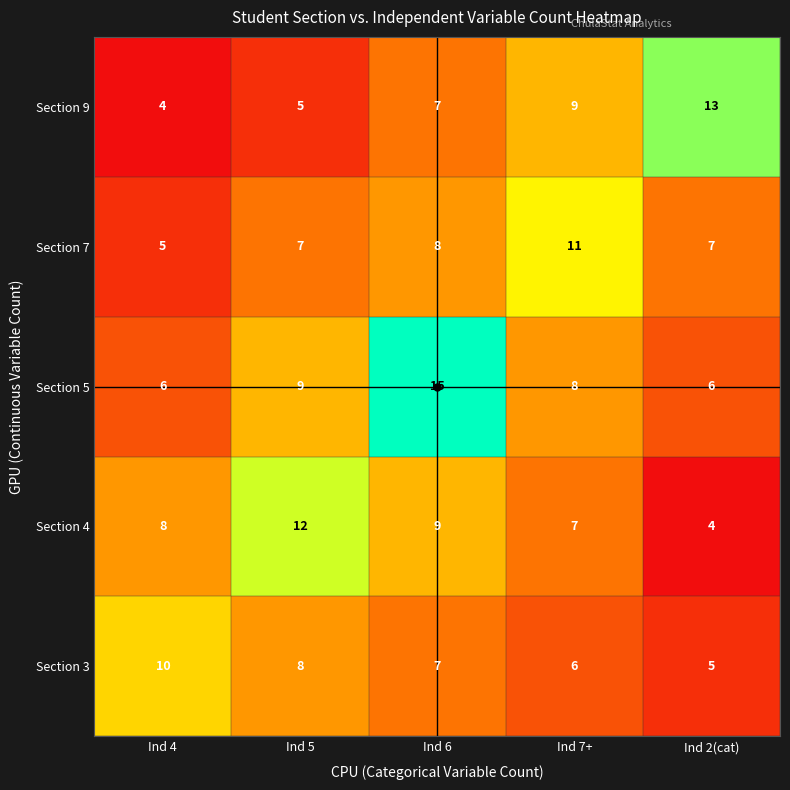

What is the difference between the Section 9 values at Ind 6 and Ind 4?

3